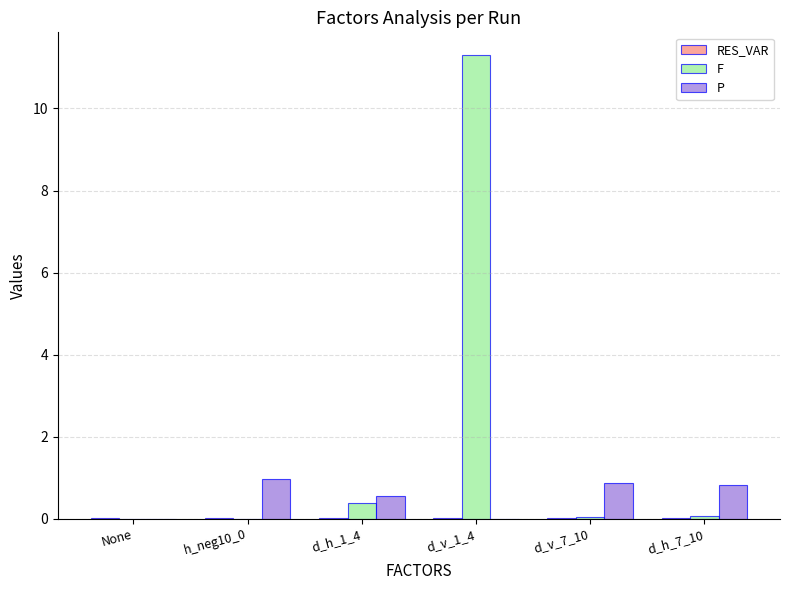

How many series are shown in this chart?

3